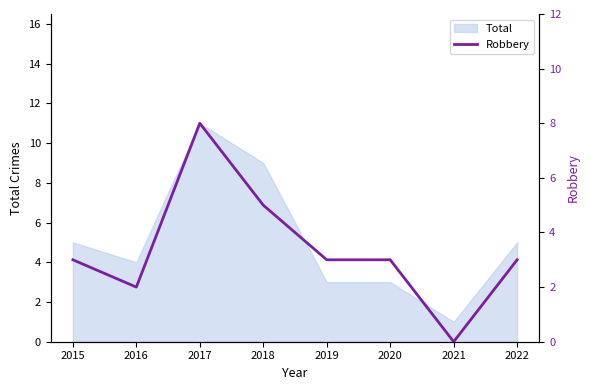

Which category has the highest value in the Total series?

2017